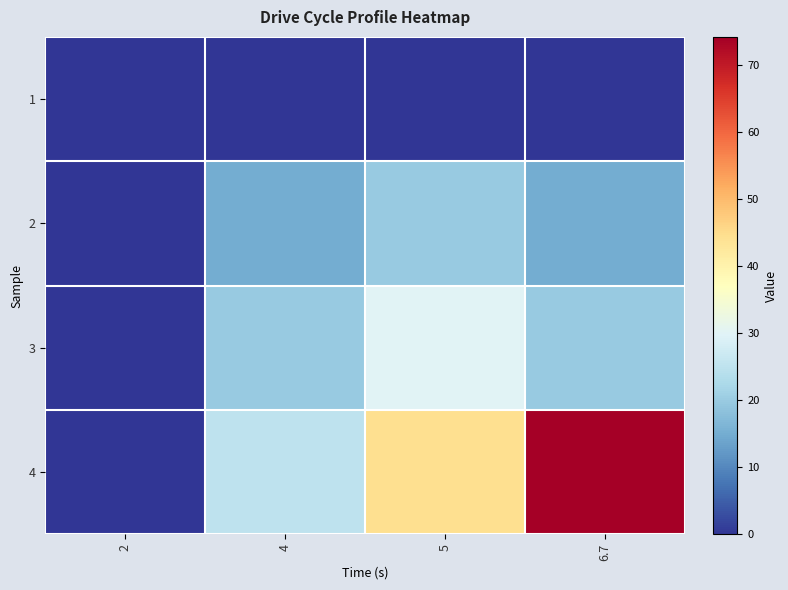

Reading left to right, extract all data points from this chart.

1: 2=0.0	4=0.0	5=0.0	6.7=0.0
2: 2=0.0	4=15.0	5=20.0	6.7=15.0
3: 2=0.0	4=20.0	5=30.0	6.7=20.0
4: 2=0.0	4=25.0	5=44.4	6.7=74.2